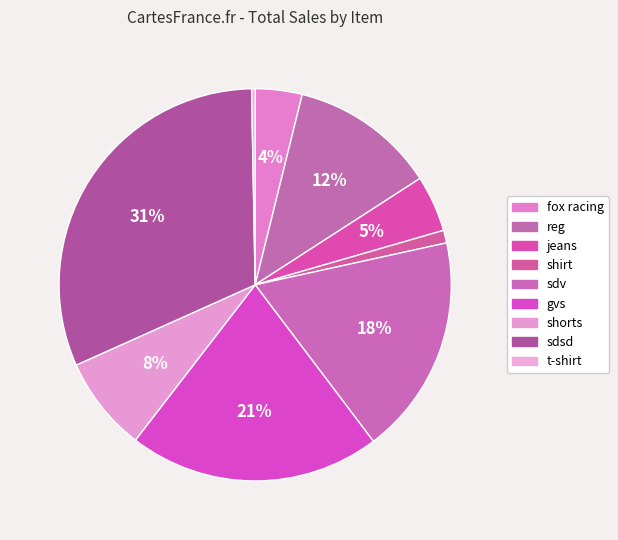

To the nearest percent, what is the combined percentage of reg and fox racing?

16%